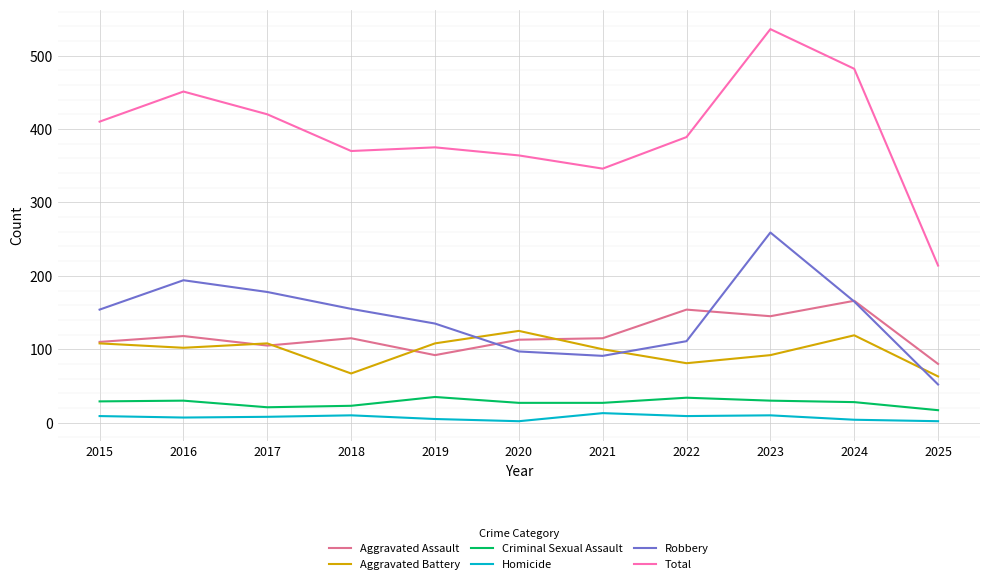

True or false: Criminal Sexual Assault and Aggravated Assault cross at least once.

False